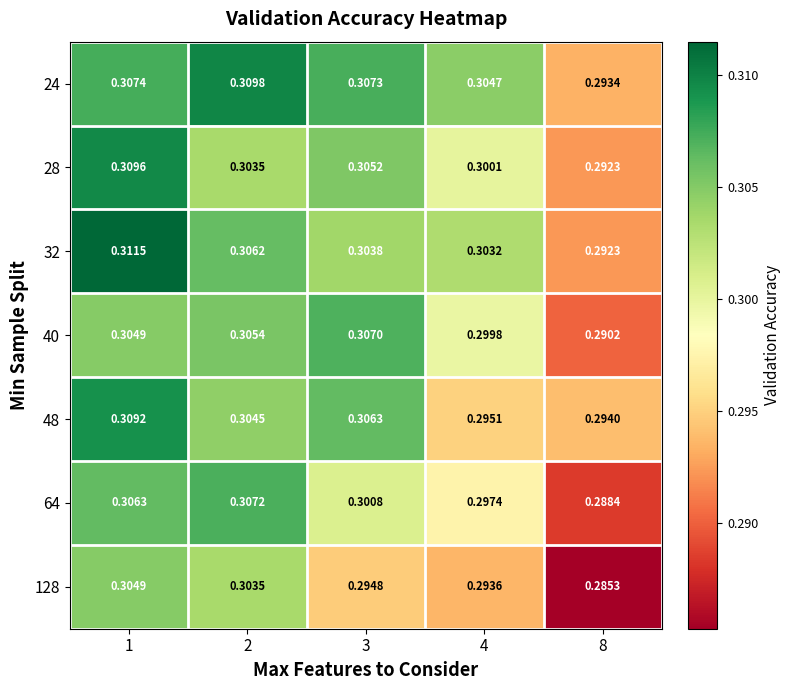

Is the value of 64 at 1 greater than the value of 48 at 4?

Yes